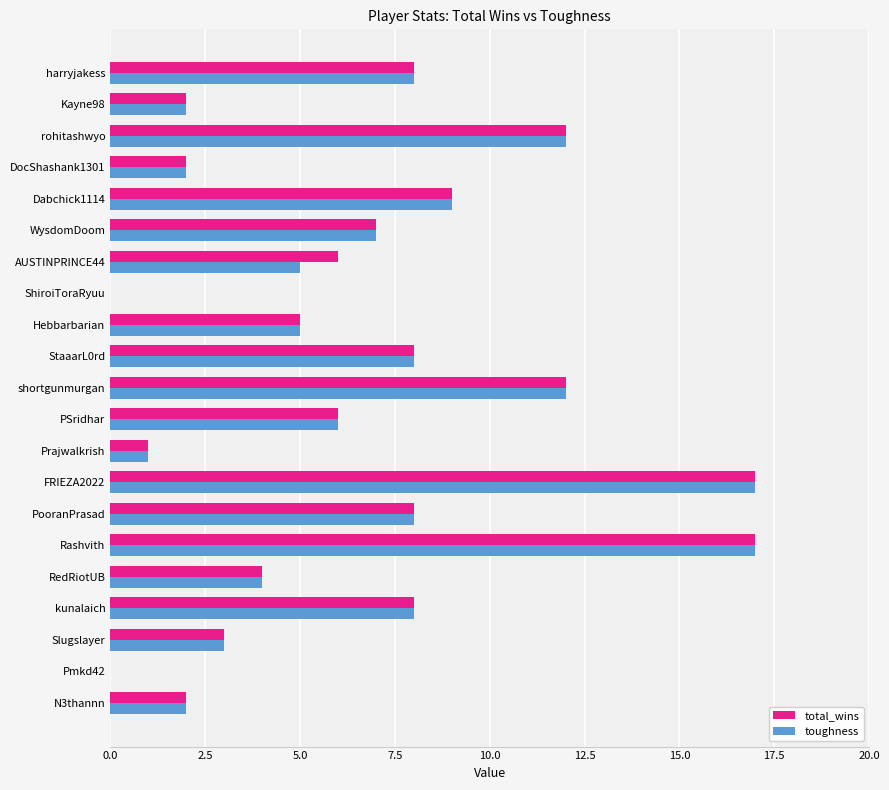

What is the sum of all toughness values?

136